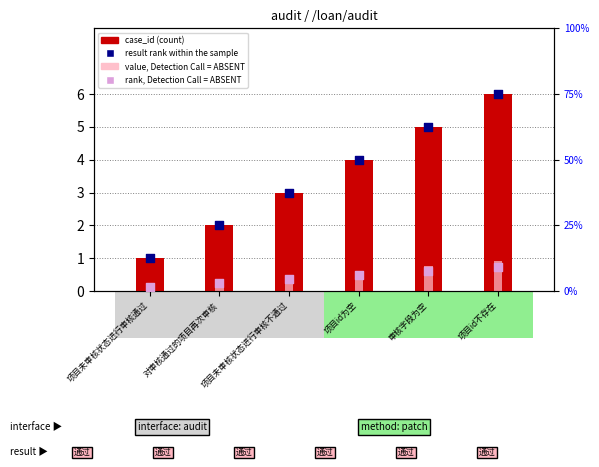

At which category is the sum across all series the highest?

项目id不存在